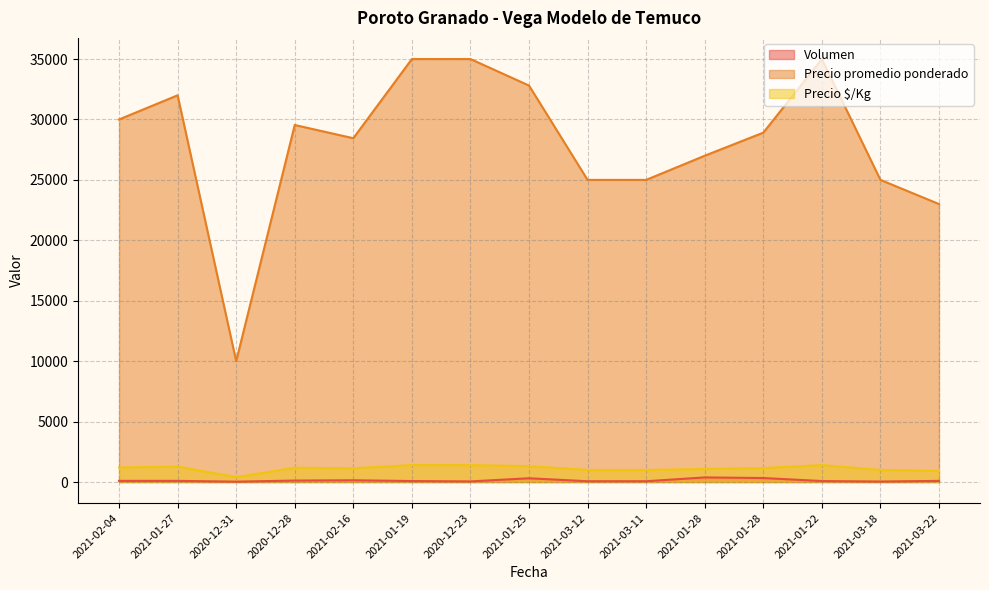

Read the Volumen value at 2021-03-11, to the nearest 50.

50